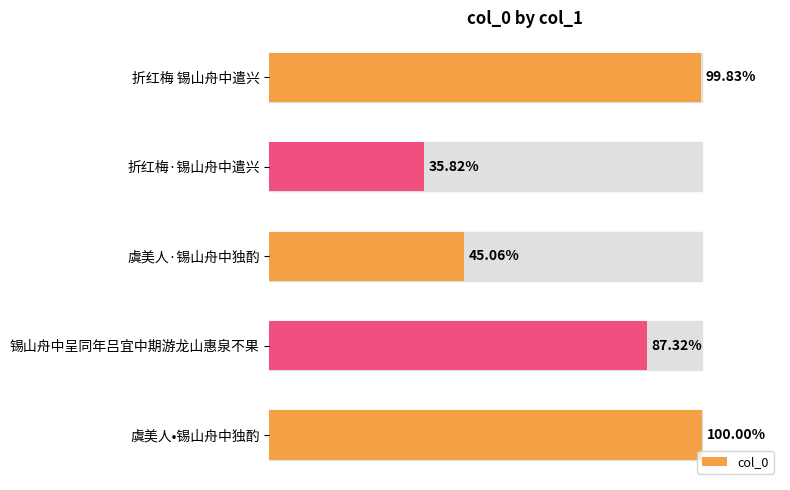

Are the bars horizontal?

Yes